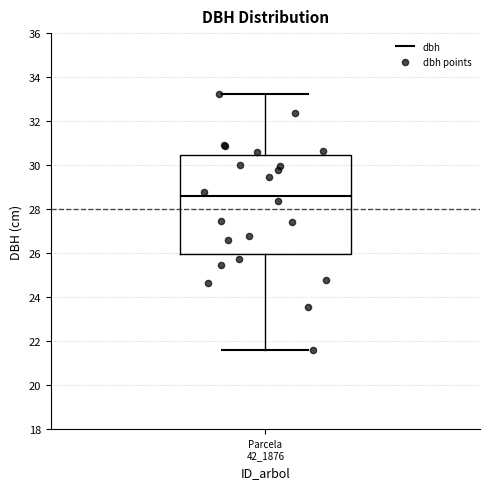

Transcribe this box plot: give where the median line is, the range the box spans, and where the two whiskers end, as read against the y-axis. The values are not printed on the chart, so give them approximately, as read against the axis.

median 28.6, box 26.0 to 30.4, whiskers 21.6 to 33.2